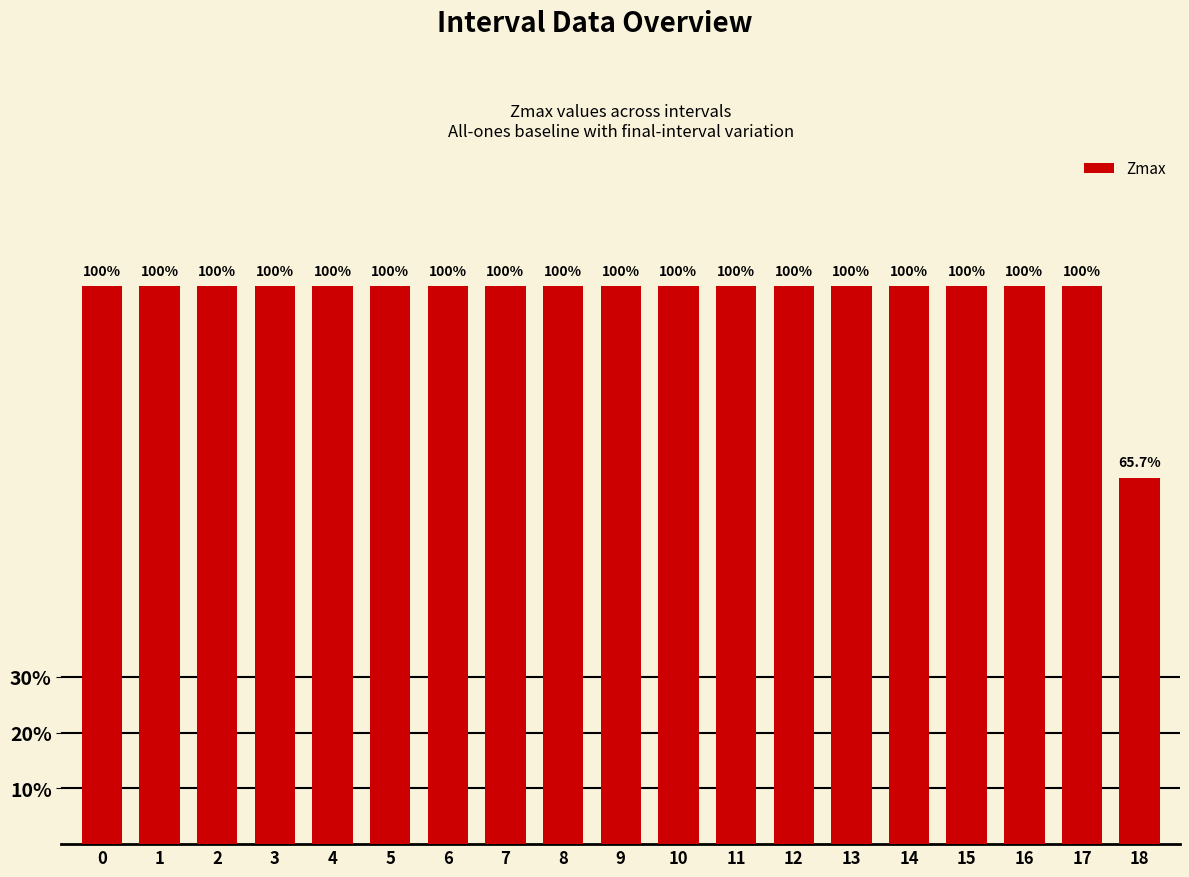

Are the bars horizontal?

No